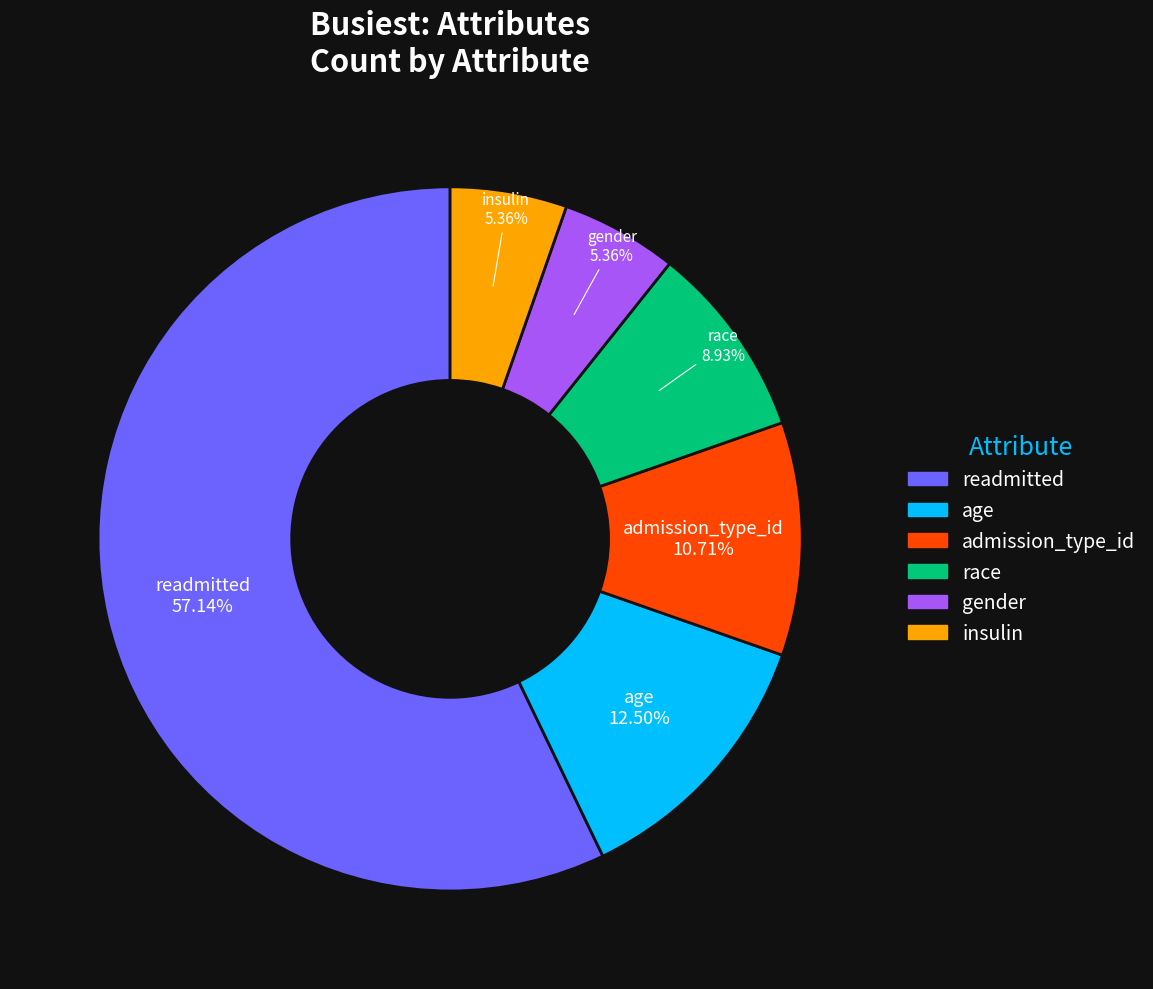

What percentage is NOT represented by age?

87.5%